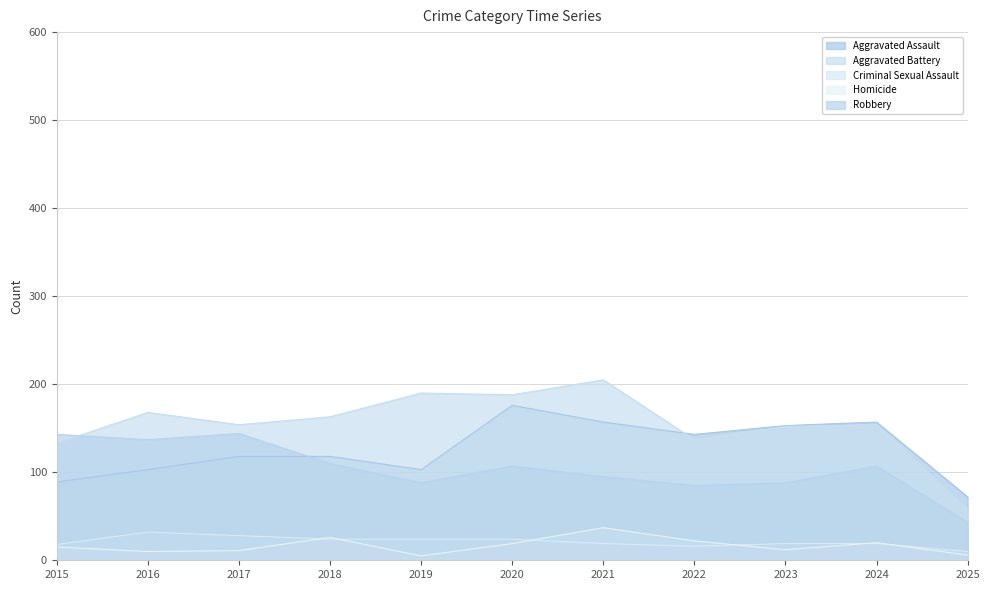

What is the sum of all Aggravated Battery values?

1702